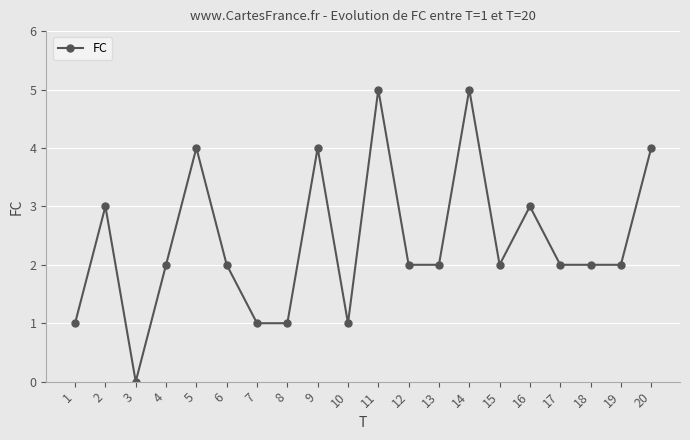

Is this an area chart (filled region under the line)?

No